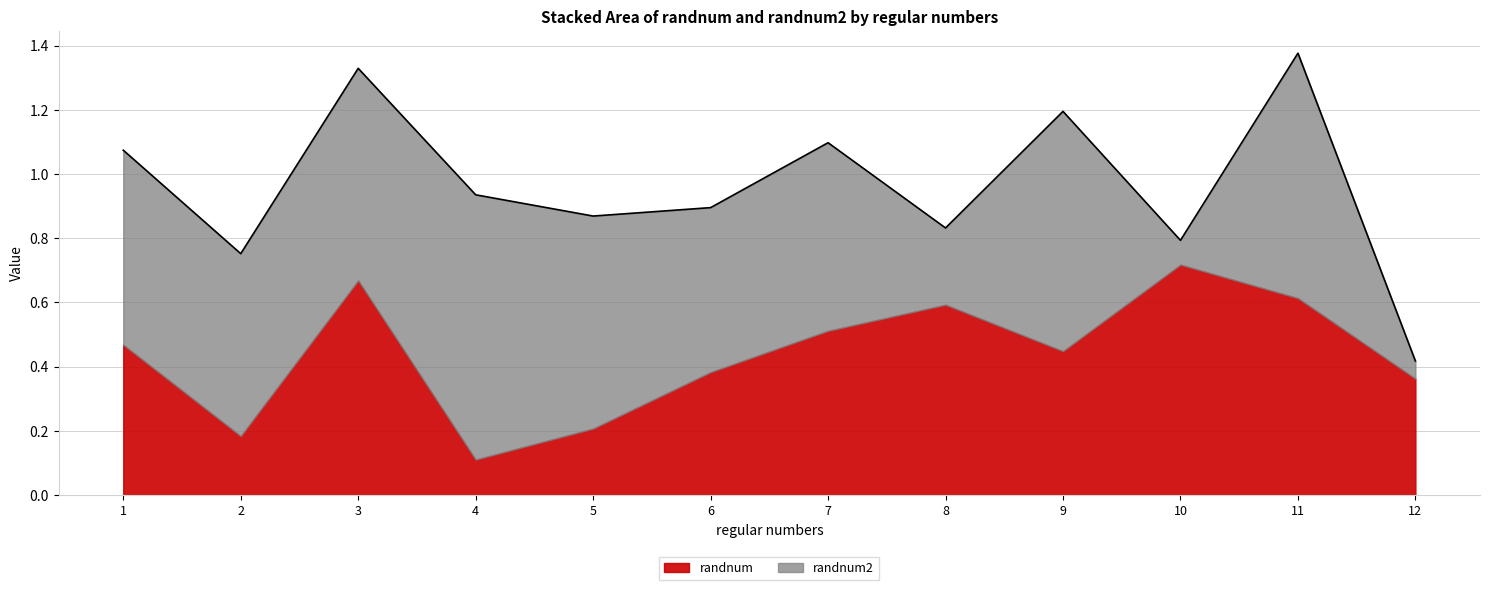

Which series has the largest total across all categories?

randnum2